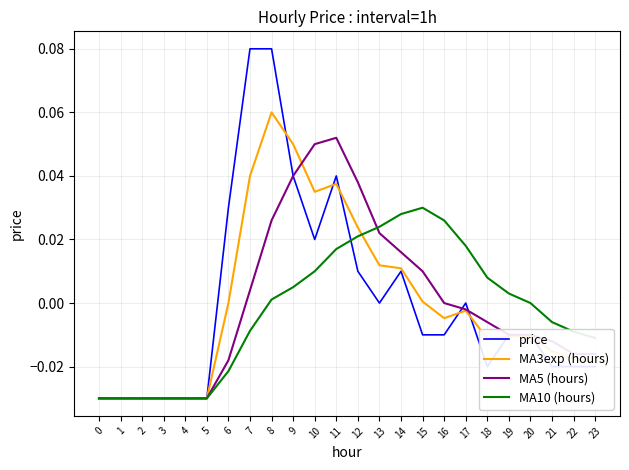

At which category is the sum across all series the highest?

8